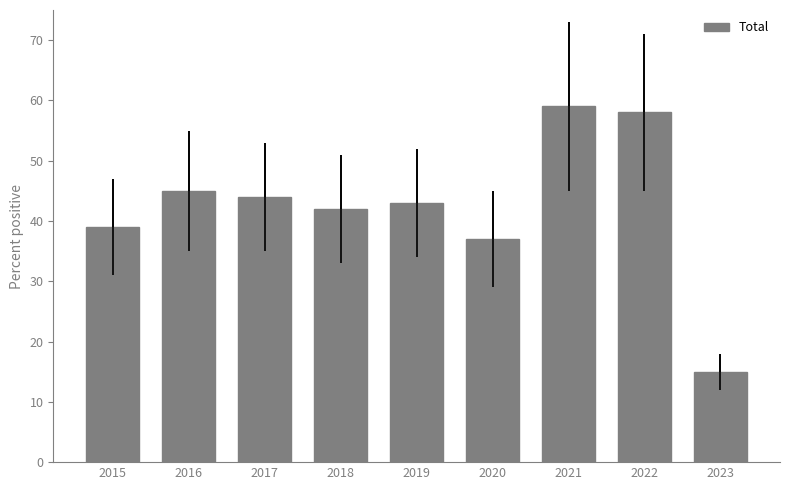

How many distinct data groups are displayed?

1